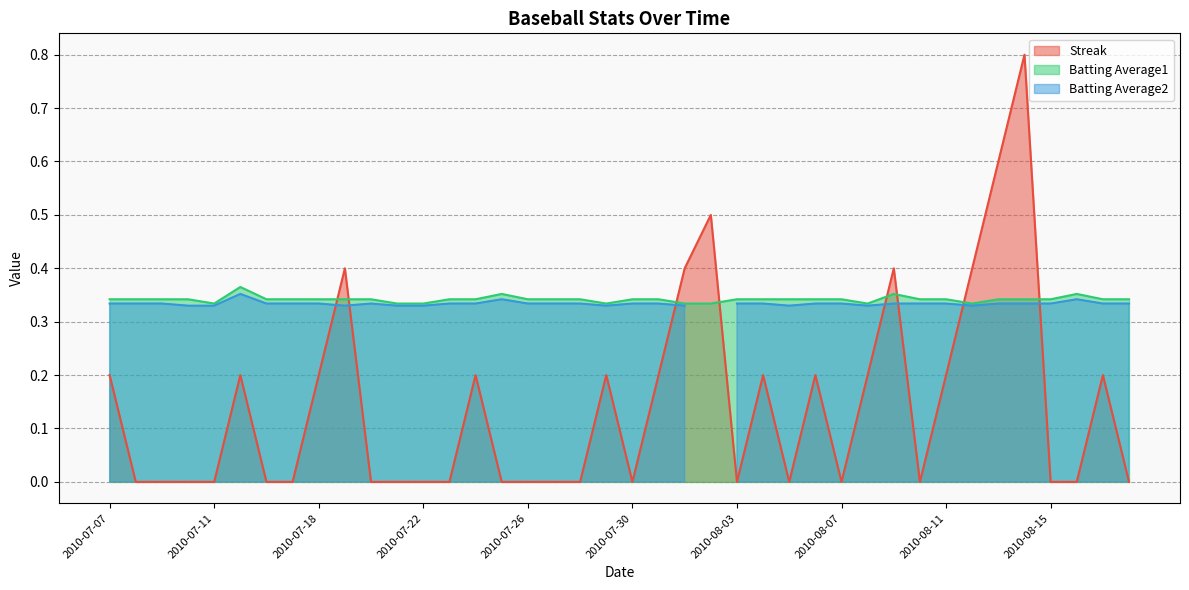

List the labels in order of Streak value, smallest first.

2010-07-08, 2010-07-09, 2010-07-10, 2010-07-11, 2010-07-16, 2010-07-17, 2010-07-20, 2010-07-21, 2010-07-22, 2010-07-23, 2010-07-25, 2010-07-26, 2010-07-27, 2010-07-28, 2010-07-30, 2010-08-03, 2010-08-05, 2010-08-07, 2010-08-10, 2010-08-15, 2010-08-16, 2010-08-18, 2010-07-07, 2010-07-15, 2010-07-18, 2010-07-24, 2010-07-29, 2010-07-31, 2010-08-04, 2010-08-06, 2010-08-08, 2010-08-11, 2010-08-17, 2010-07-19, 2010-08-01, 2010-08-09, 2010-08-12, 2010-08-02, 2010-08-13, 2010-08-14